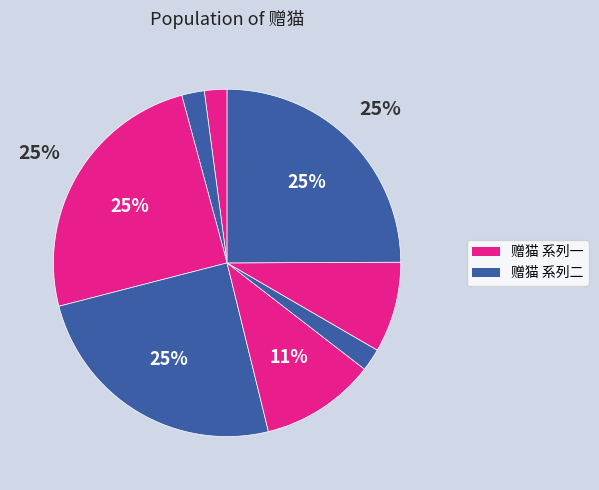

Is there a majority slice in this chart?

No